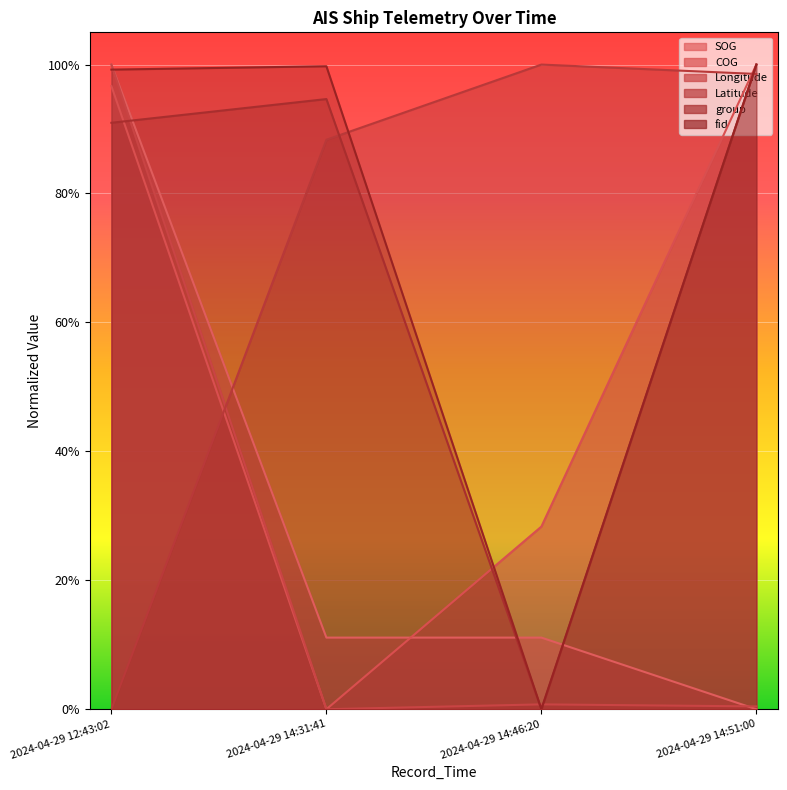

Which series ends up on top after the final intersection of fid and Latitude?

fid